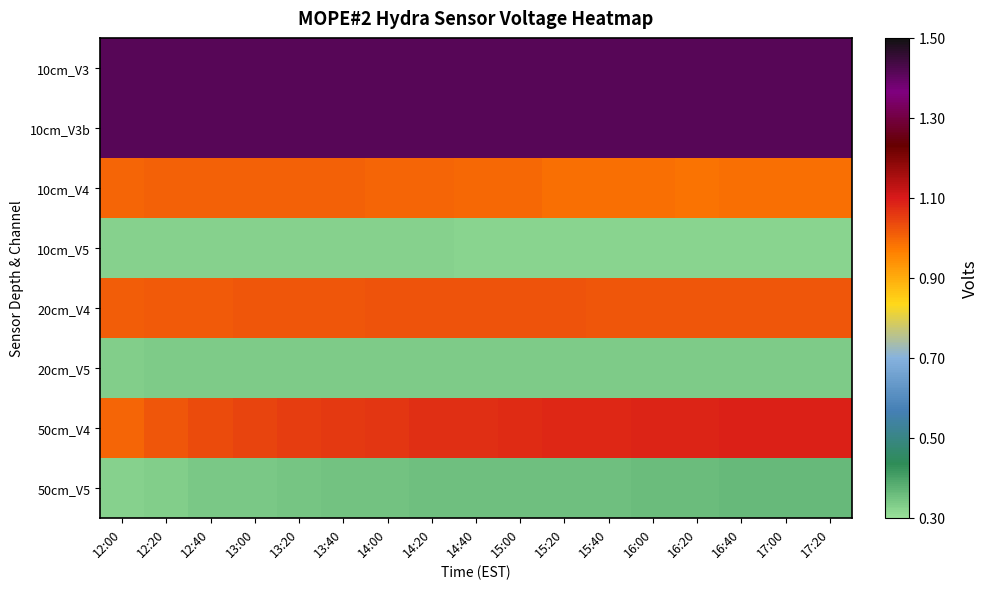

At how many categories does at least one series exceed 1?

17